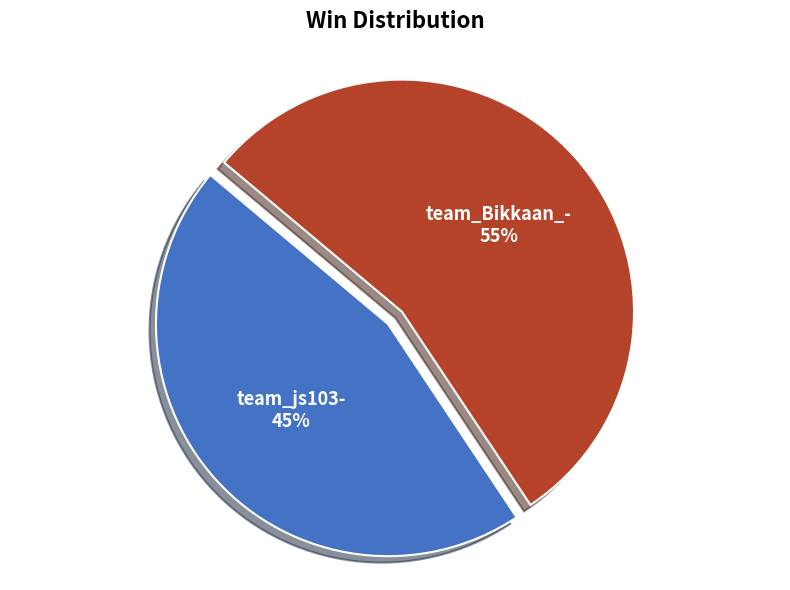

What percentage is the team_Bikkaan_- slice, to the nearest percent?

55%